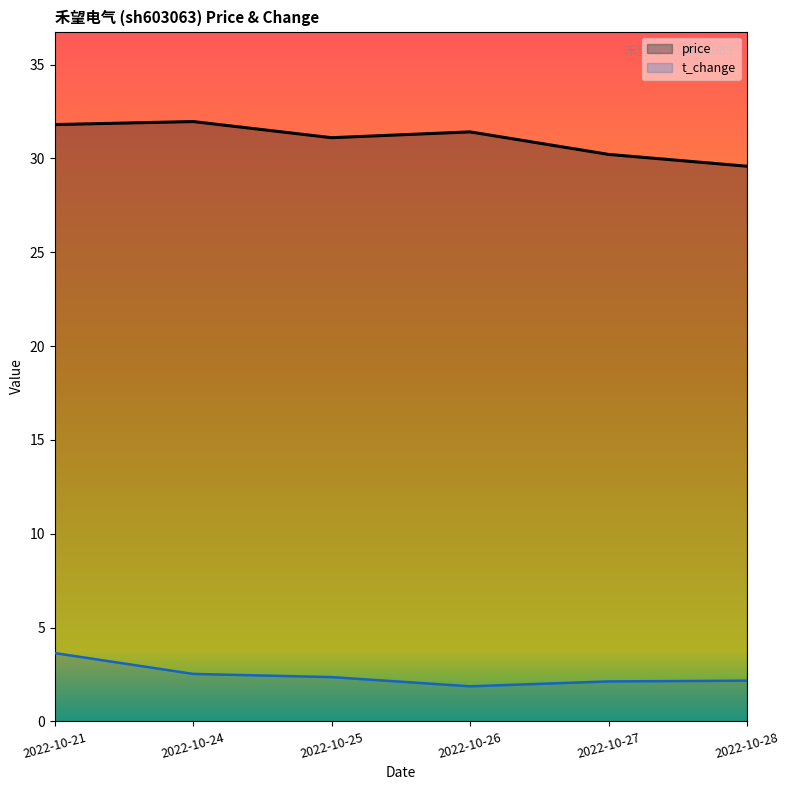

Reading left to right, extract all data points from this chart.

price: 2022-10-21=31.8	2022-10-24=32.0	2022-10-25=31.1	2022-10-26=31.4	2022-10-27=30.2	2022-10-28=29.6
t_change: 2022-10-21=3.6	2022-10-24=2.5	2022-10-25=2.4	2022-10-26=1.9	2022-10-27=2.1	2022-10-28=2.2